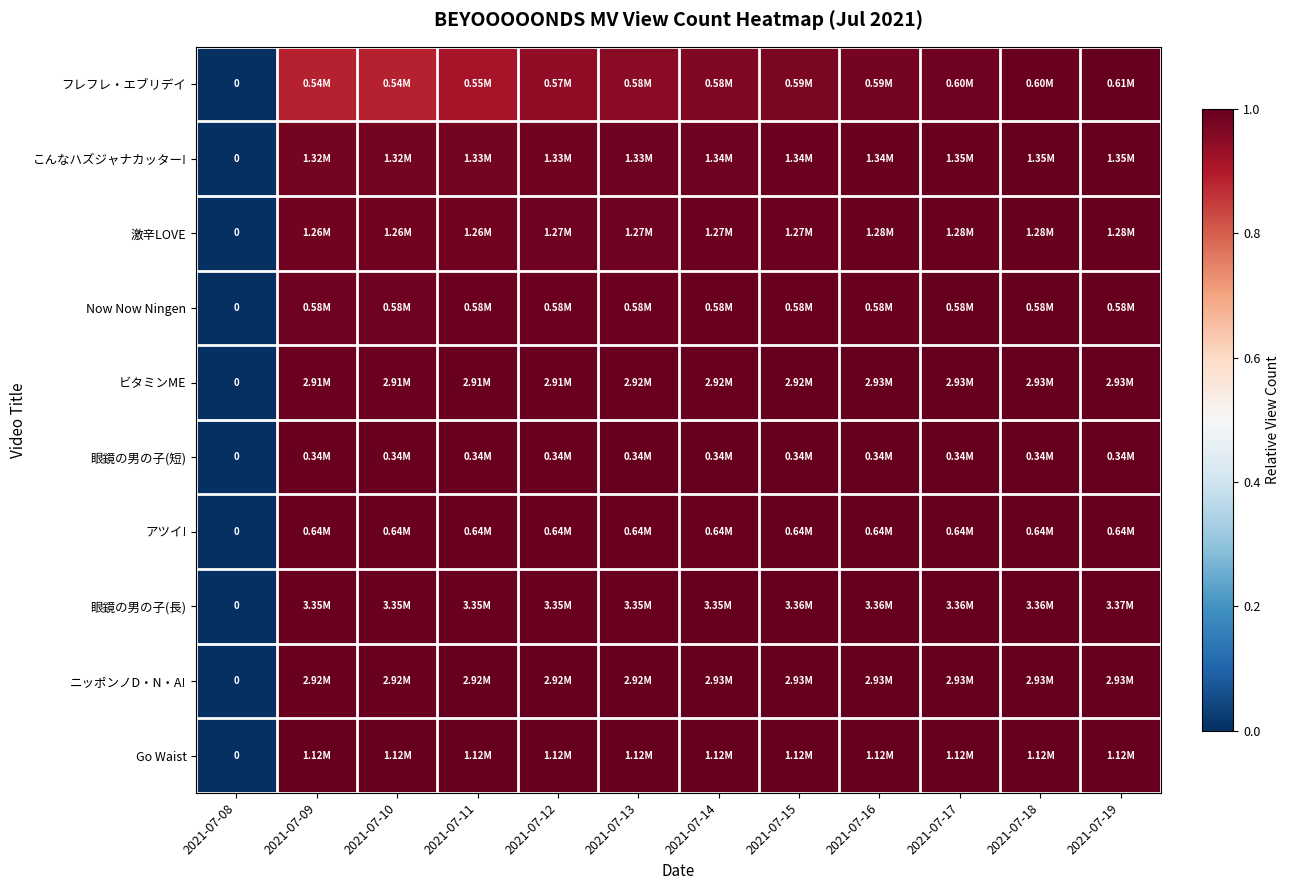

Which series changed the most between 2021-07-11 and 2021-07-13?

フレフレ・エブリデイ